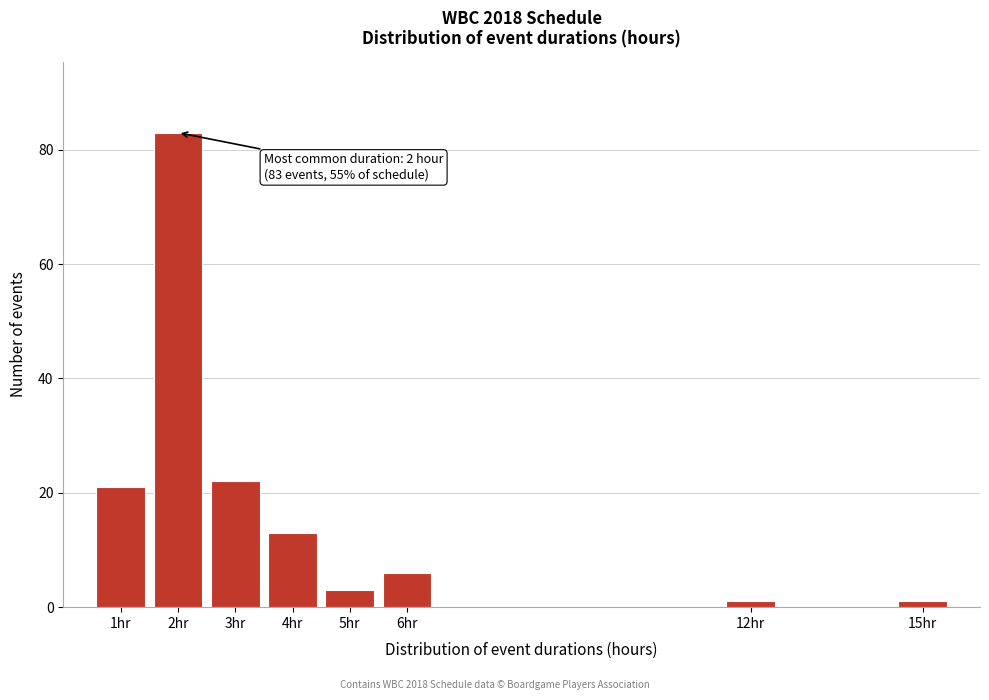

Reading left to right, transcribe all the data shown in this chart.

1hr=21	2hr=83	3hr=22	4hr=13	5hr=3	6hr=6	12hr=1	15hr=1